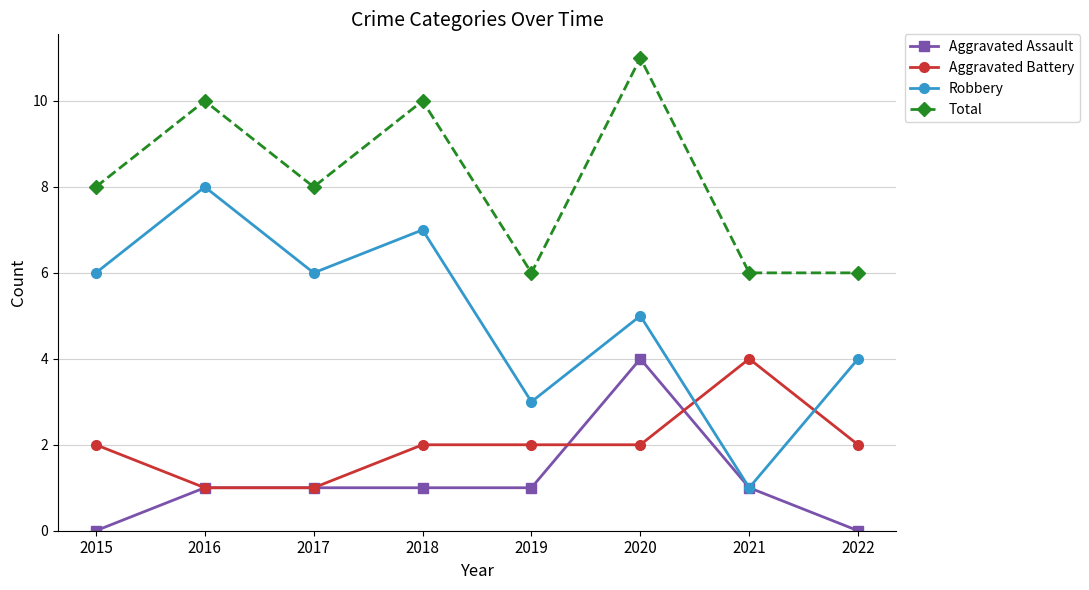

Which series changed the most between 2015 and 2018?

Total